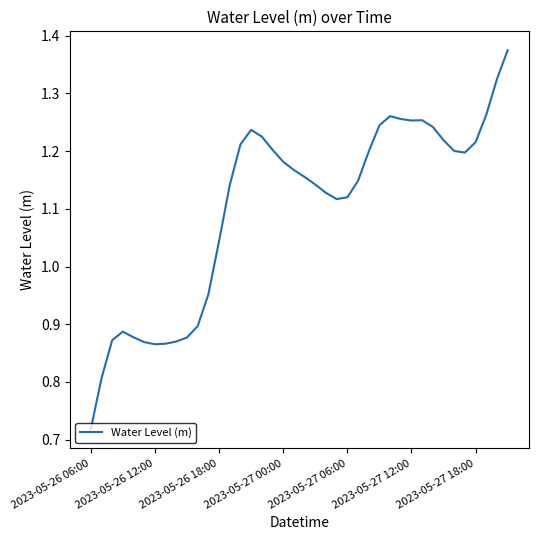

How many values are below 1?

12